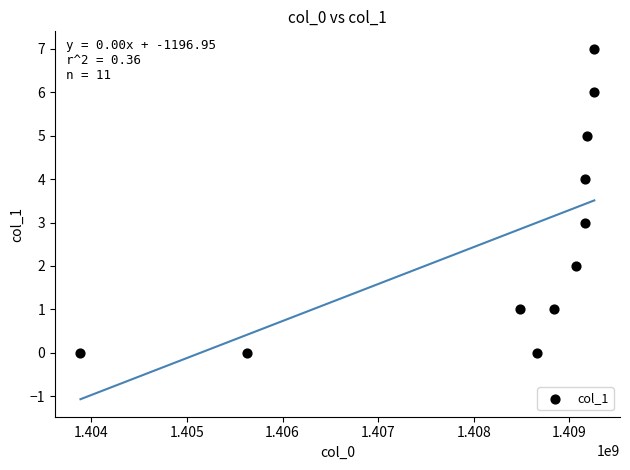

What is the average Y value?

3